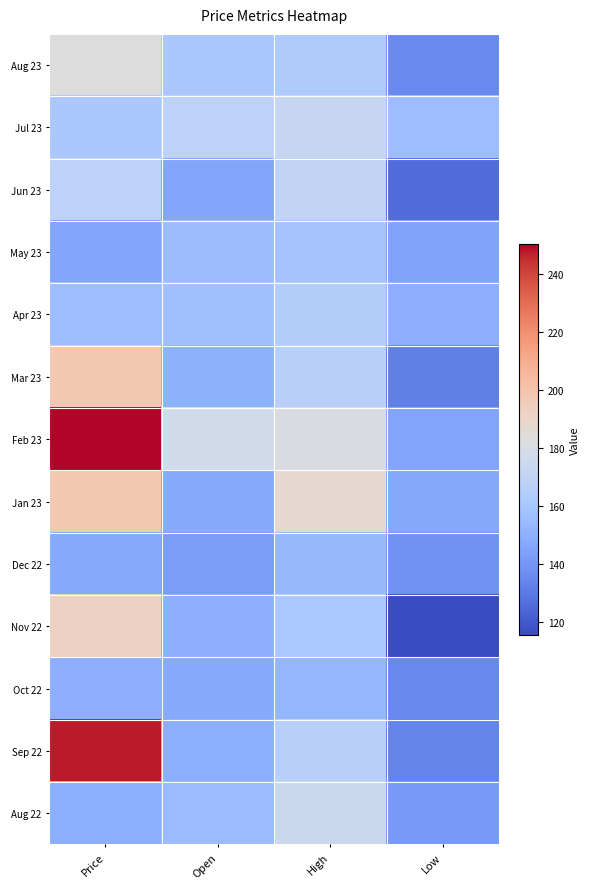

At how many categories does at least one series exceed 194?

1